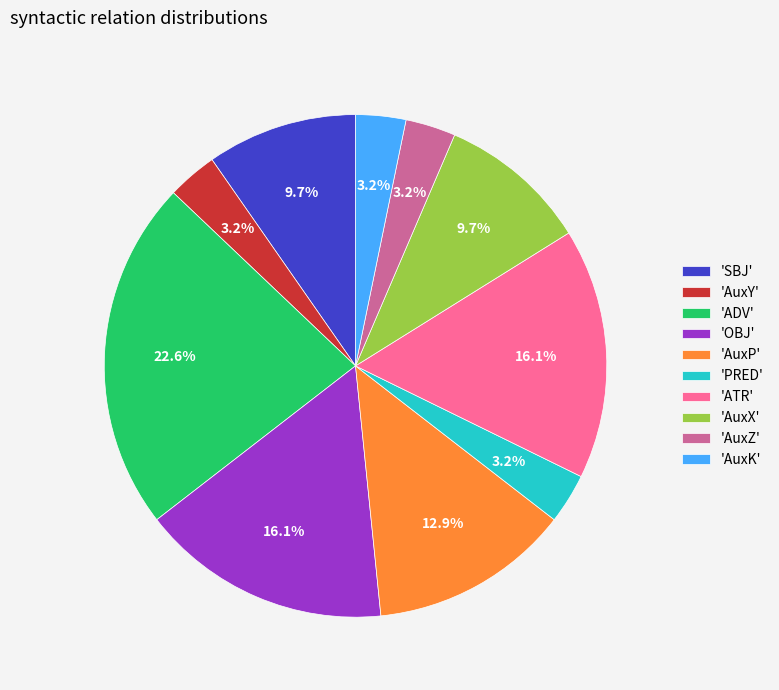

How many slices are in this pie chart?

10